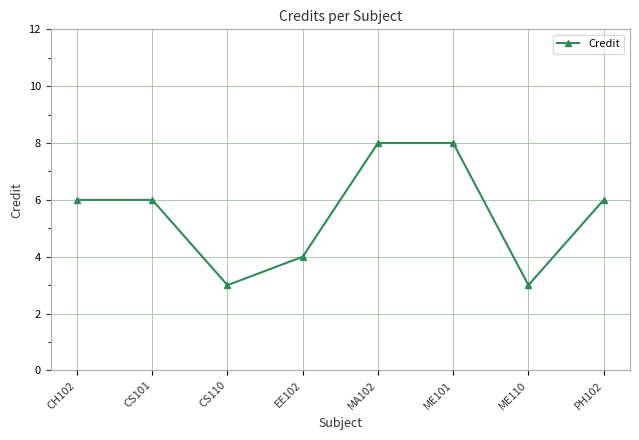

What is the ratio of the value at CH102 to the value at PH102?

1.0